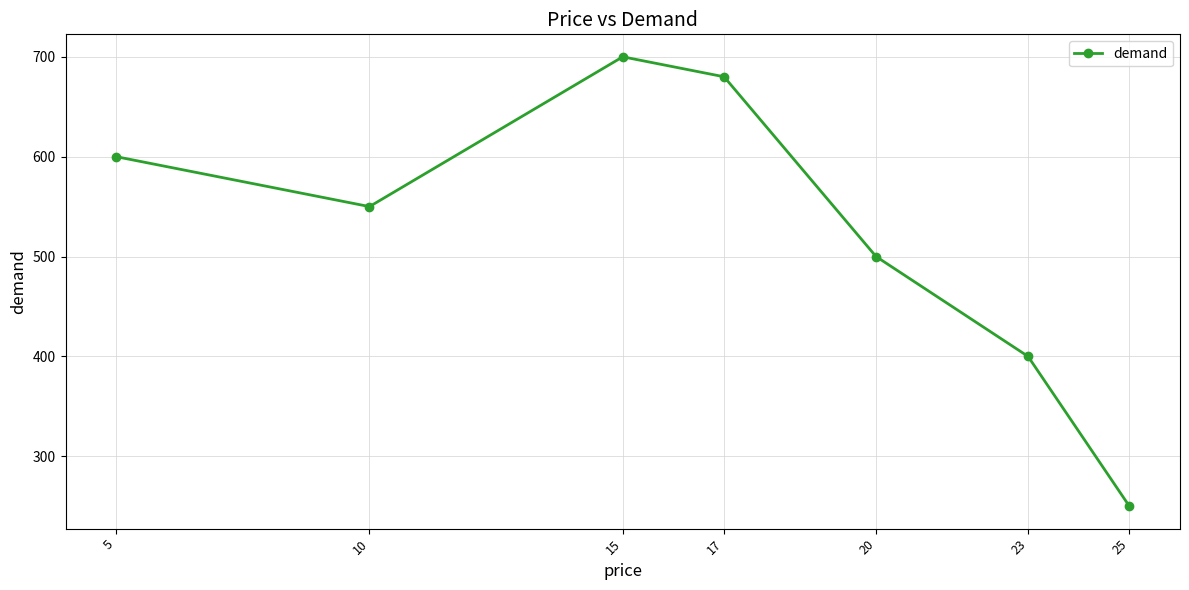

True or false: there are more than 0 points higher than both neighbors.

True